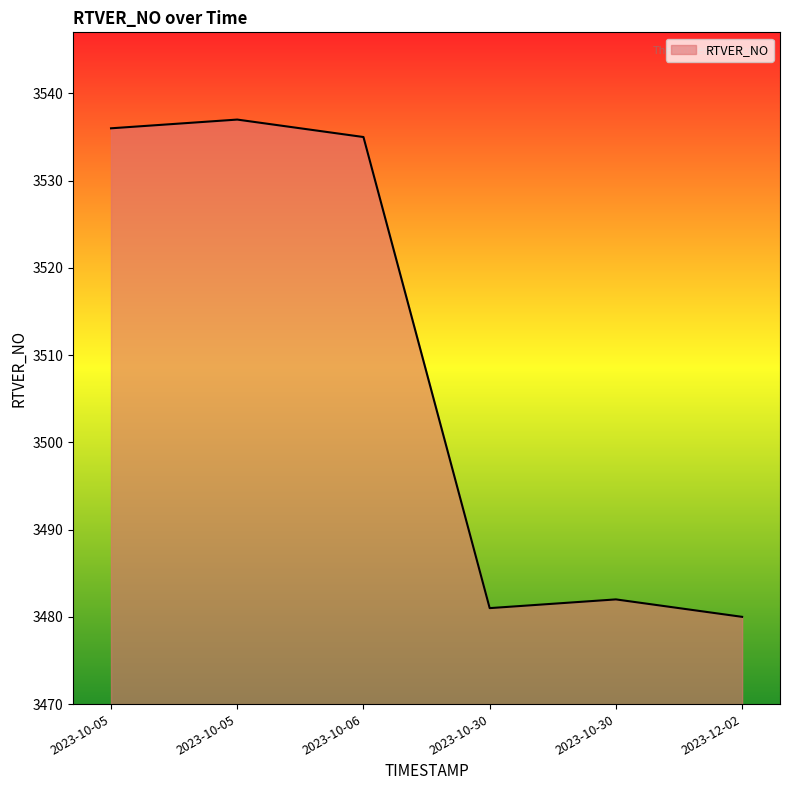

How many values are below 3535?

3